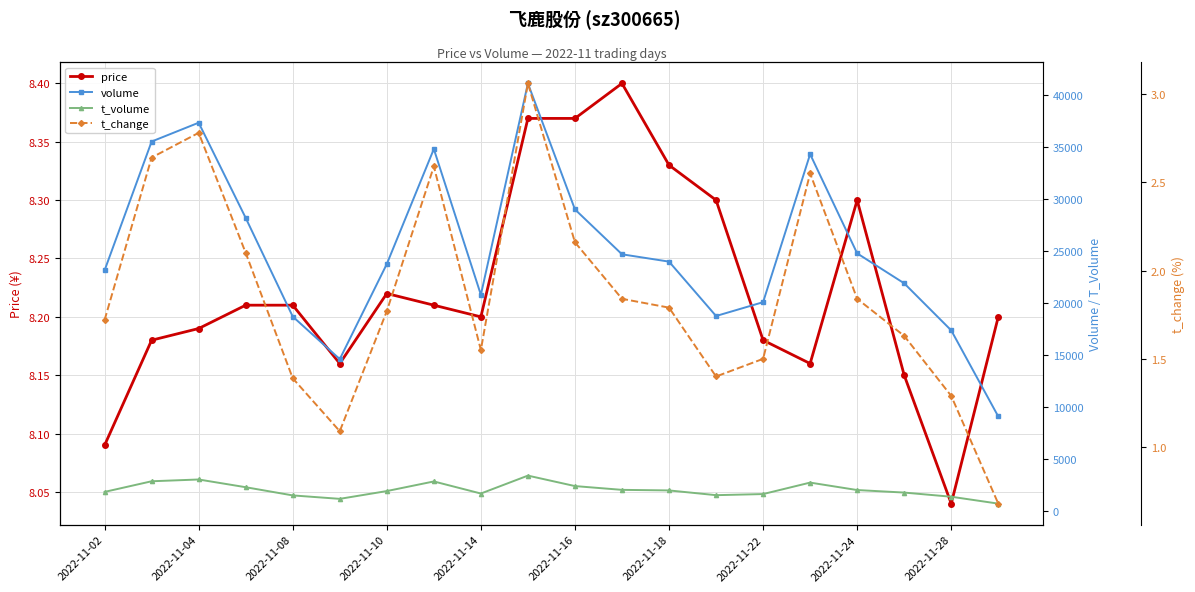

True or false: t_volume has more than 1 points higher than both neighbors.

True